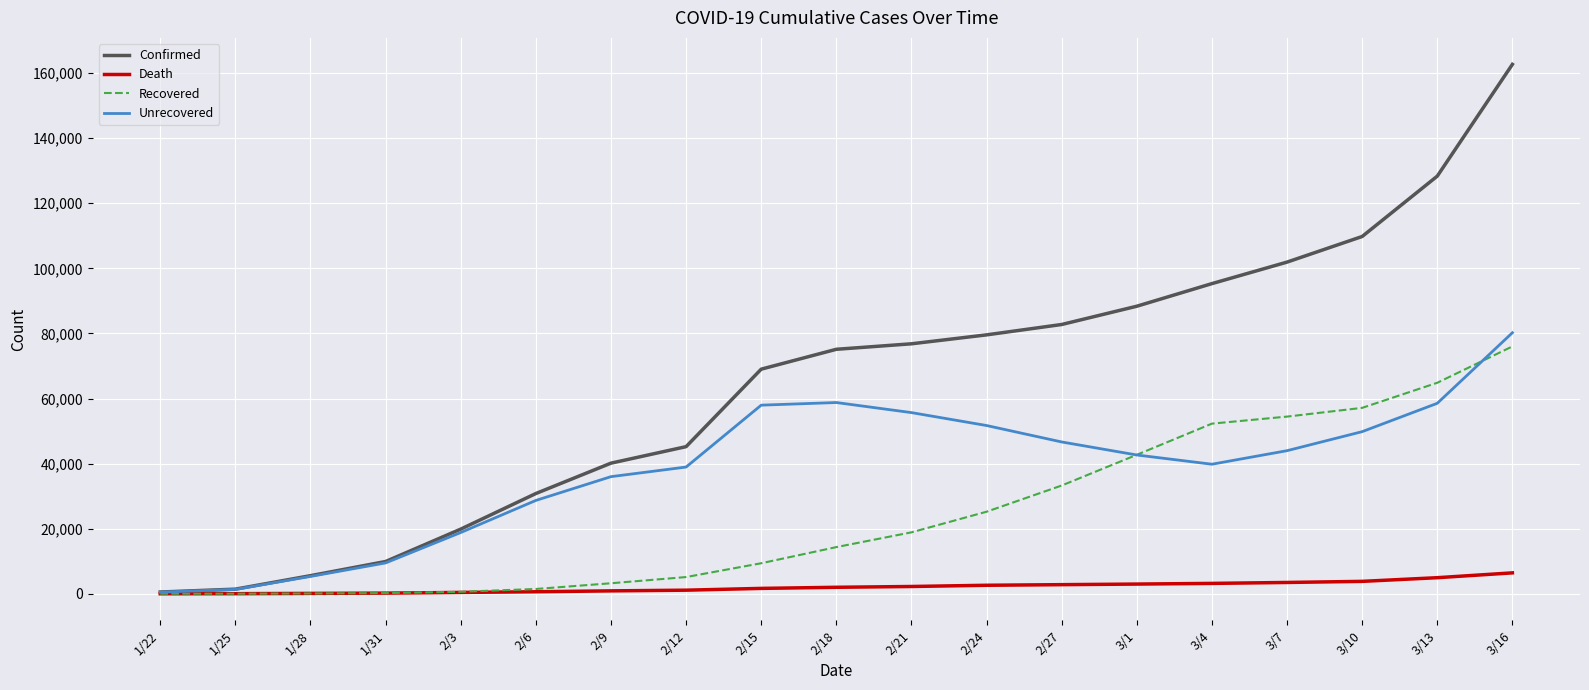

Does the chart display data point markers on the line(s)?

No